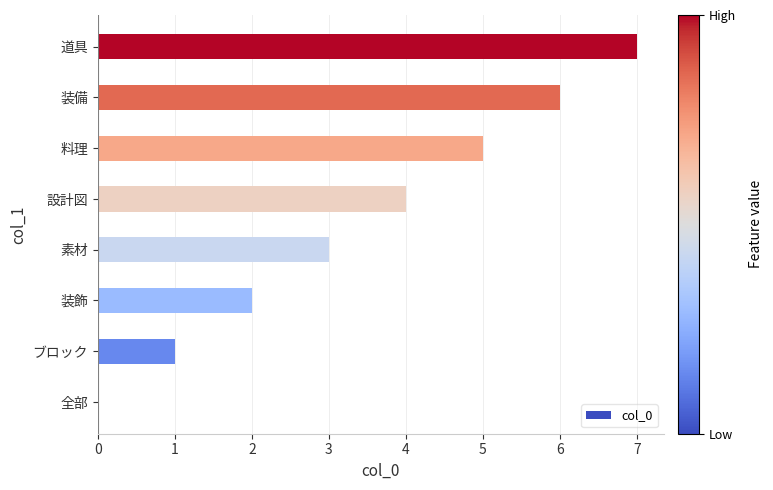

What is the maximum value shown in the chart?

7